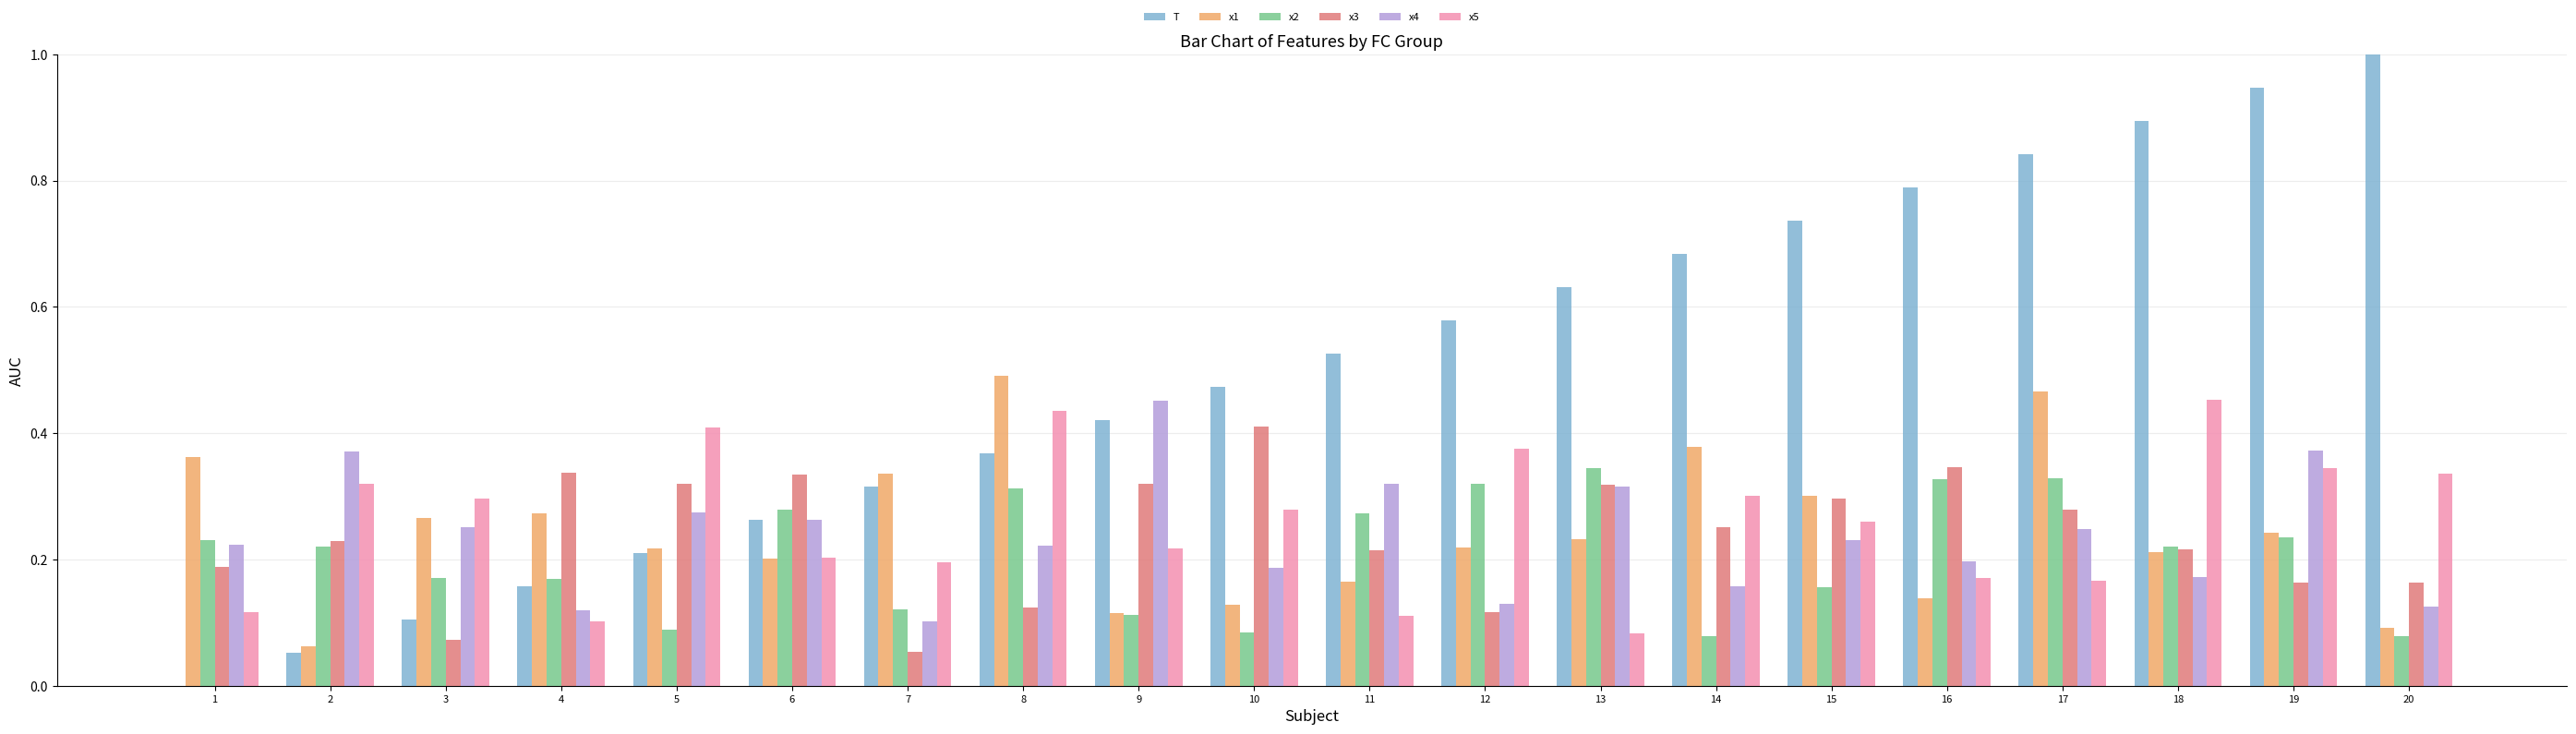

The value of x3 at 4 is 0.5. True or false?

False